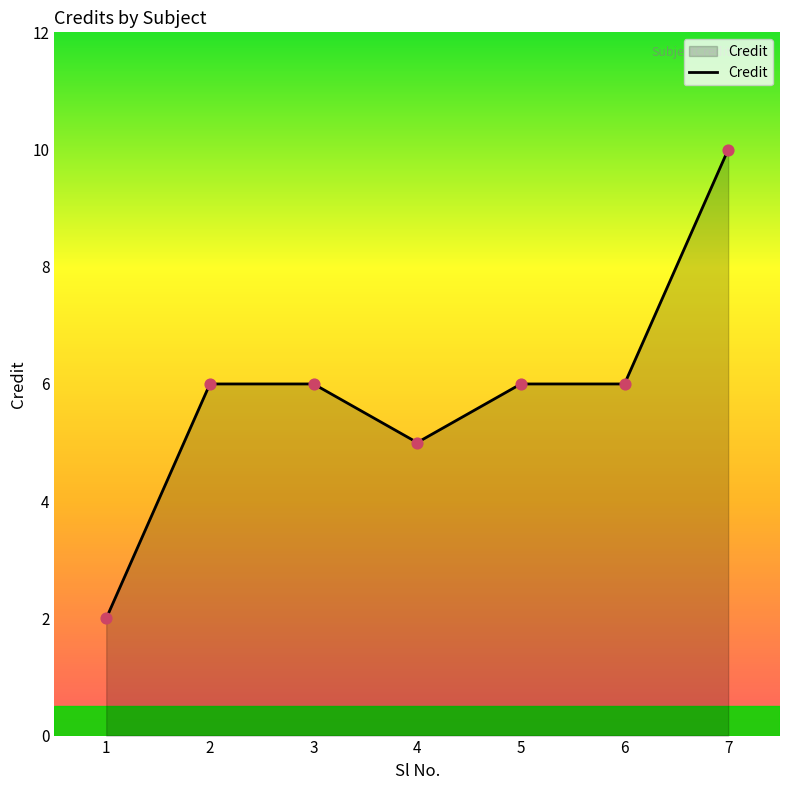

Which has a higher value, 4 or 5?

5